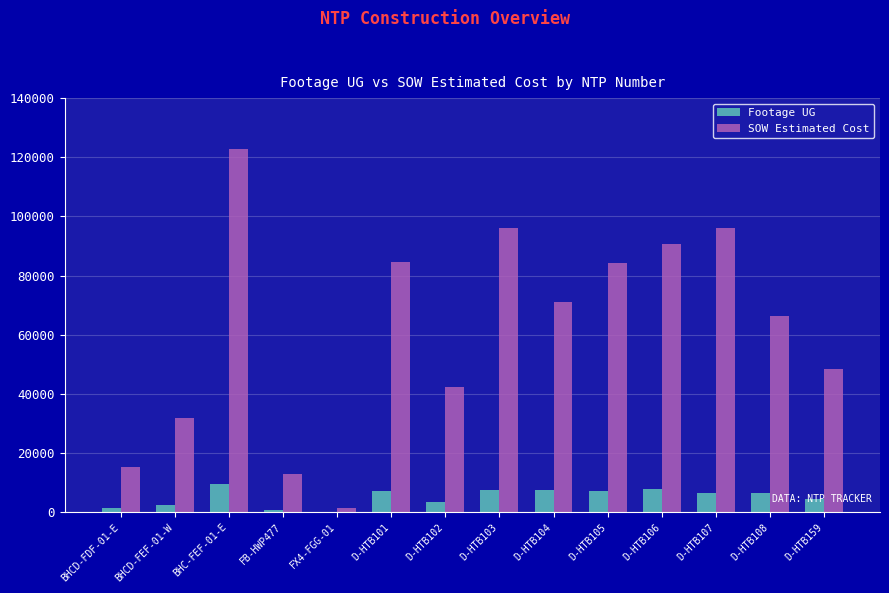

What is the sum of all SOW Estimated Cost values?

864298.3